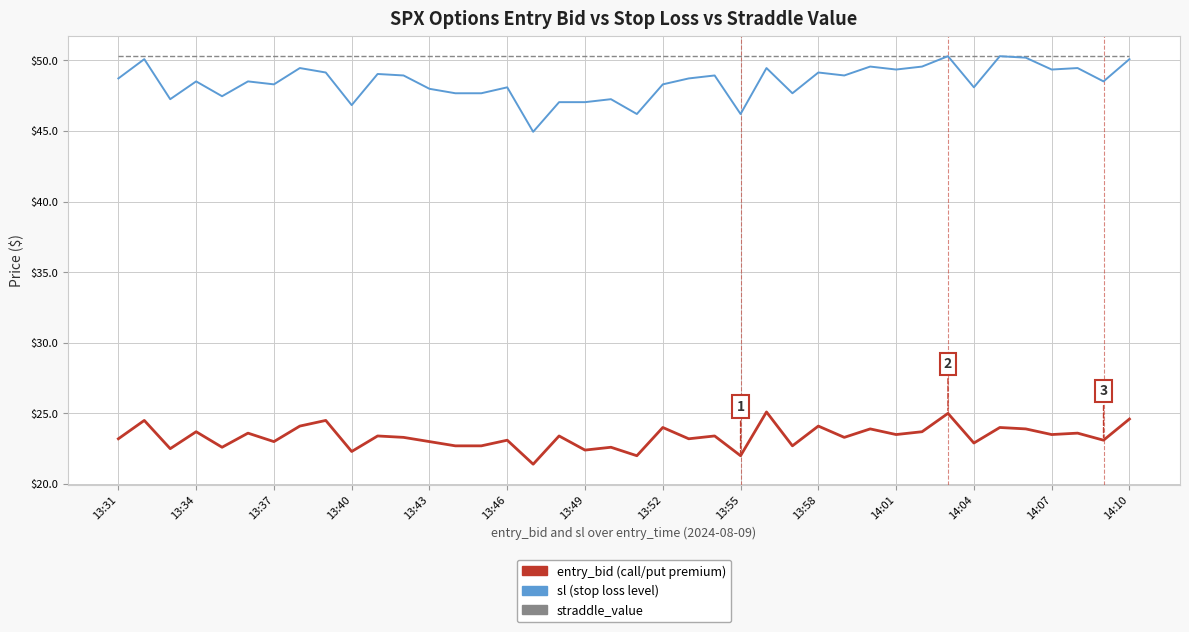

What is the maximum value shown in the chart?

50.3